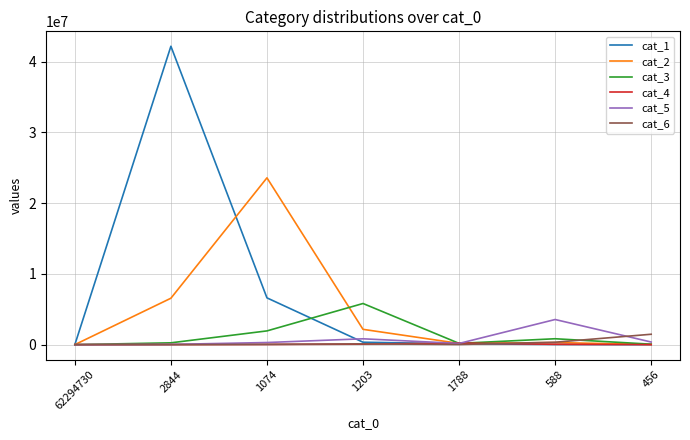

Which series has the largest total across all categories?

cat_1